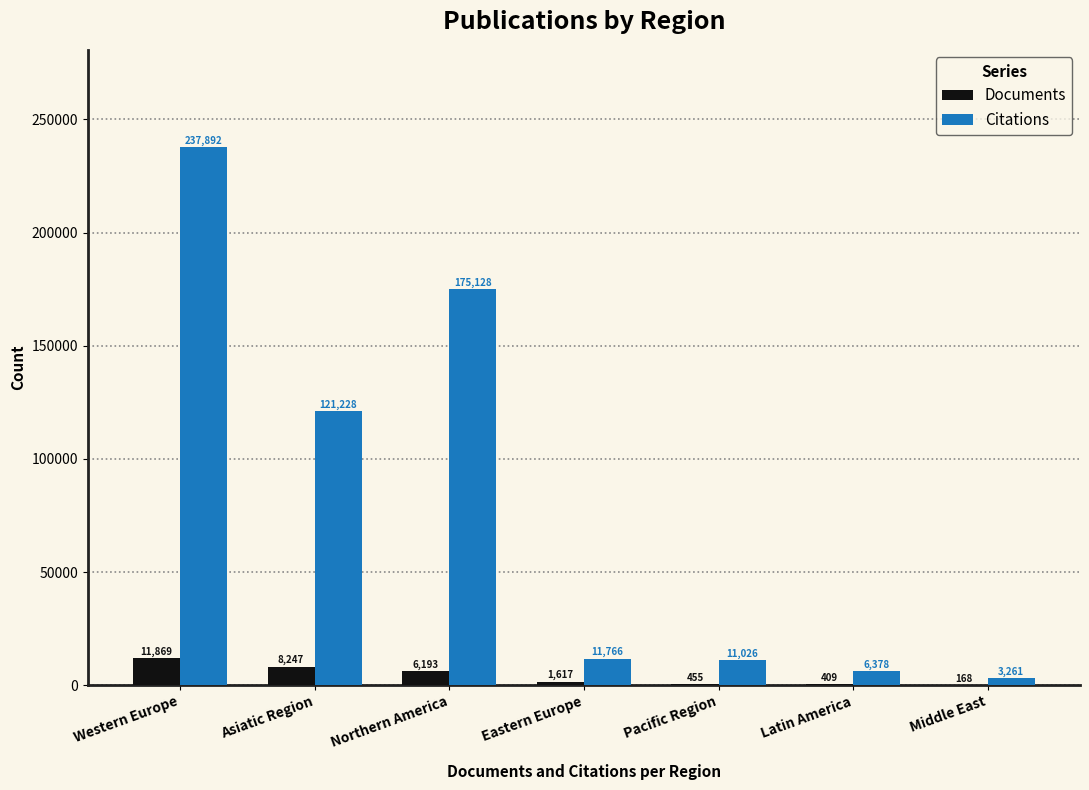

Does the chart contain stacked bars?

No